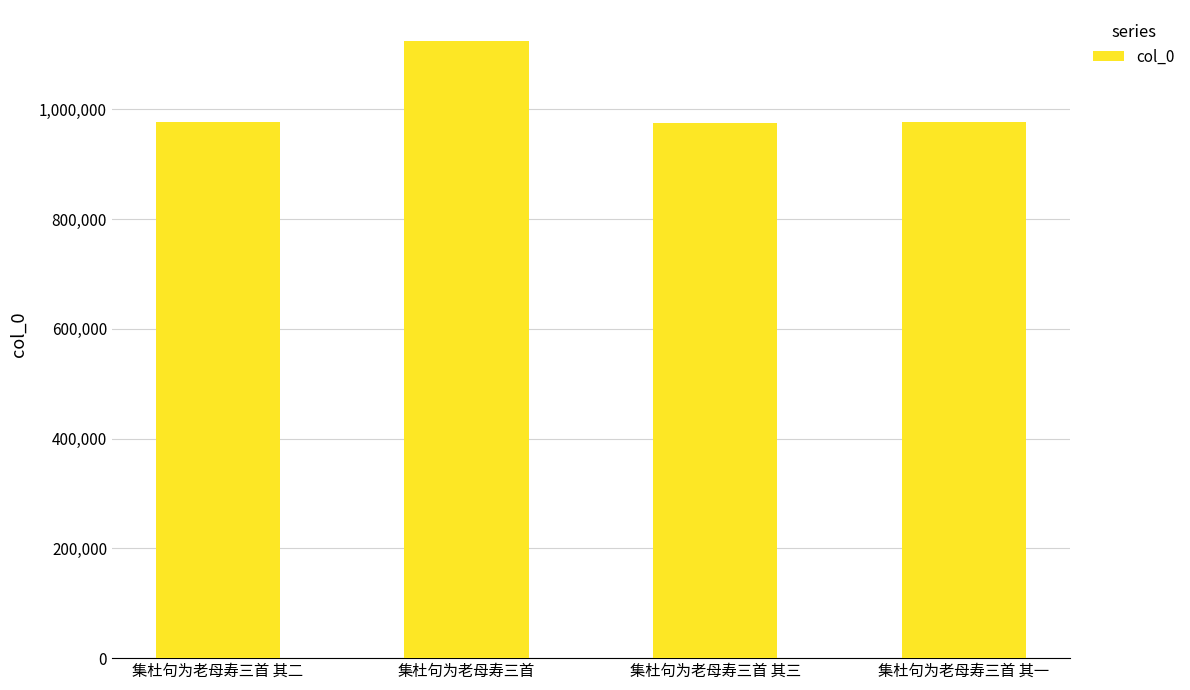

What is the difference between the values at 集杜句为老母寿三首 and 集杜句为老母寿三首 其二?

148533